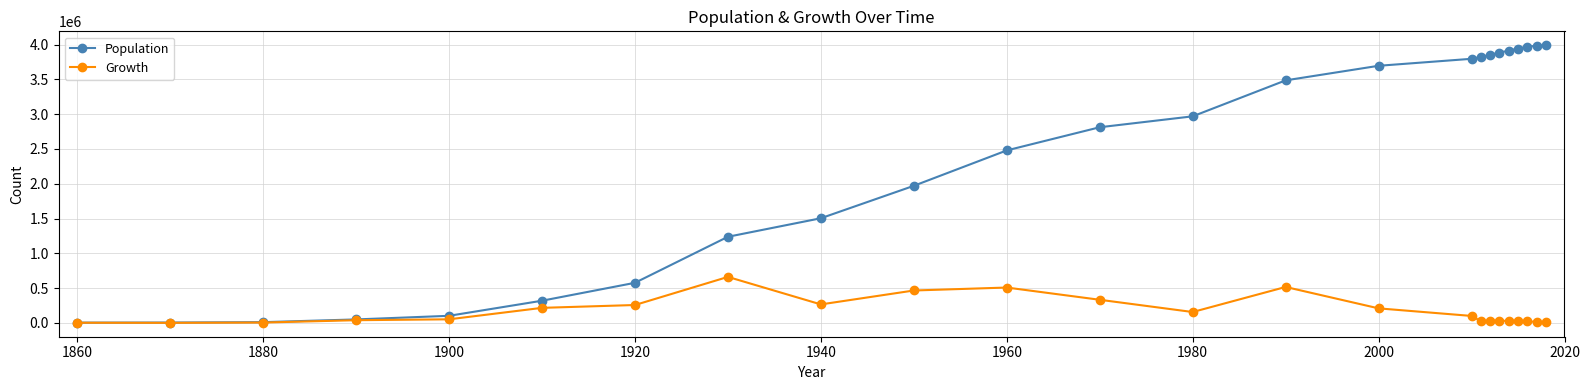

Which series has the widest spread of values?

Population